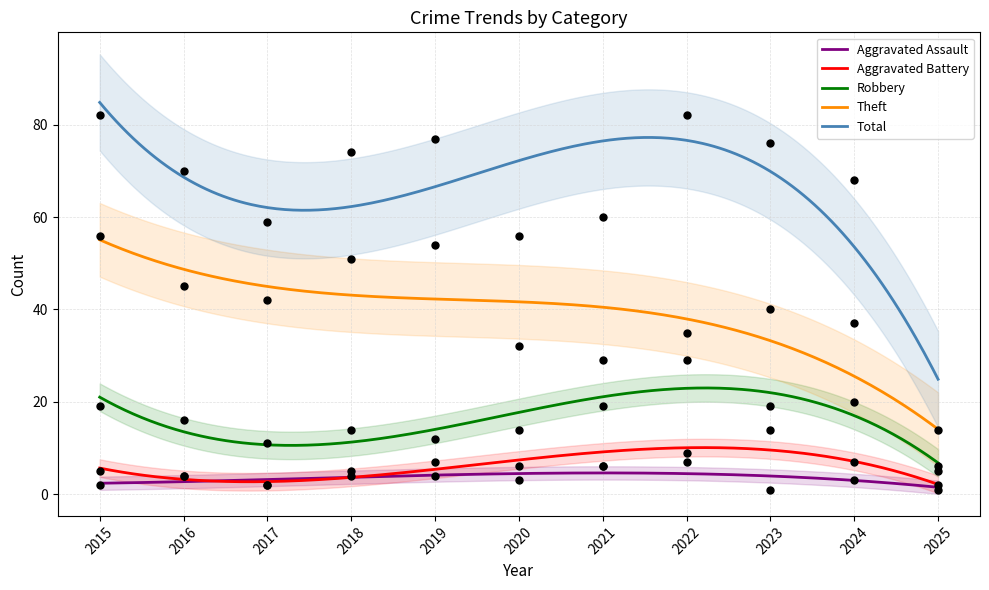

Which series has the largest total across all categories?

Total